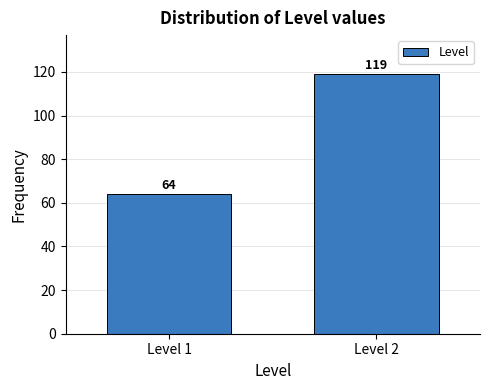

Reading left to right, list all the values displayed in this chart.

Level 1=64	Level 2=119